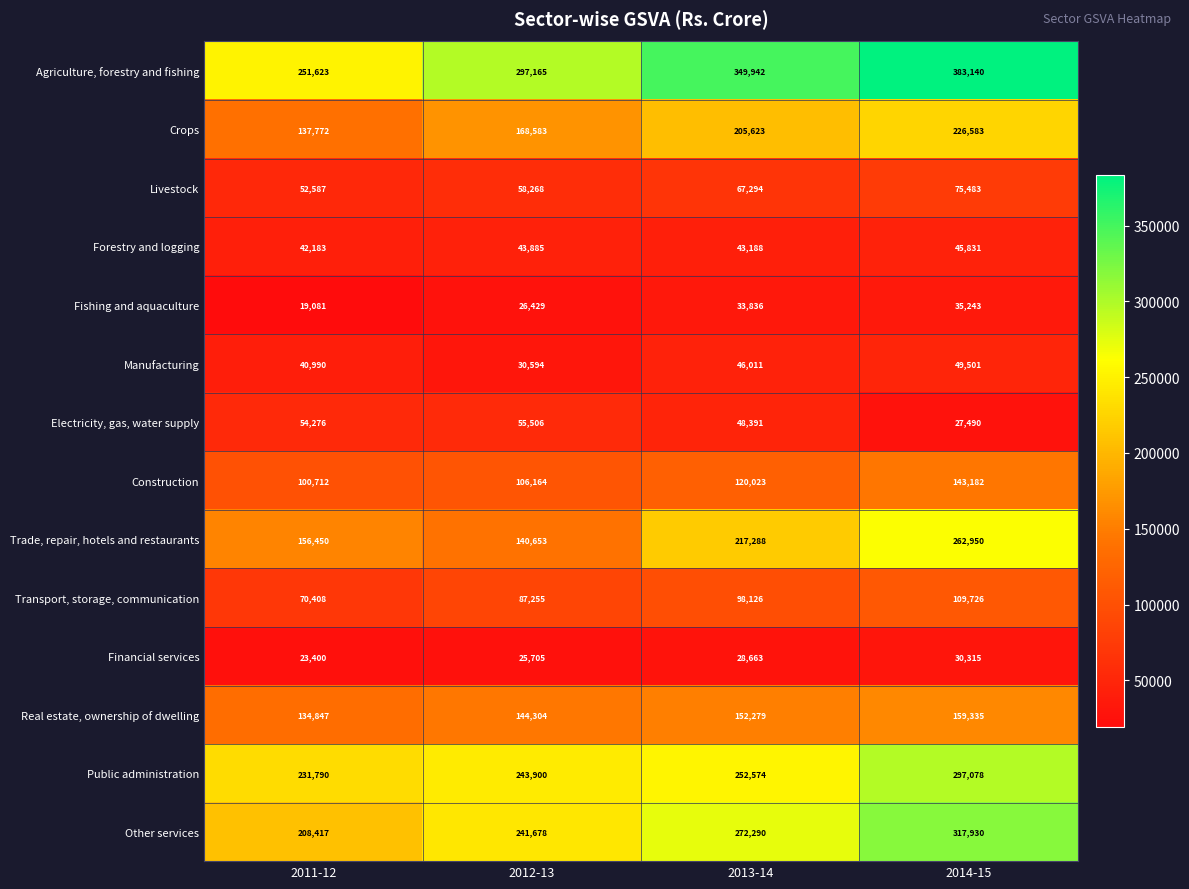

At 2013-14, list the series in order from largest to smallest.

Agriculture, forestry and fishing, Other services, Public administration, Trade, repair, hotels and restaurants, Crops, Real estate, ownership of dwelling, Construction, Transport, storage, communication, Livestock, Electricity, gas, water supply, Manufacturing, Forestry and logging, Fishing and aquaculture, Financial services